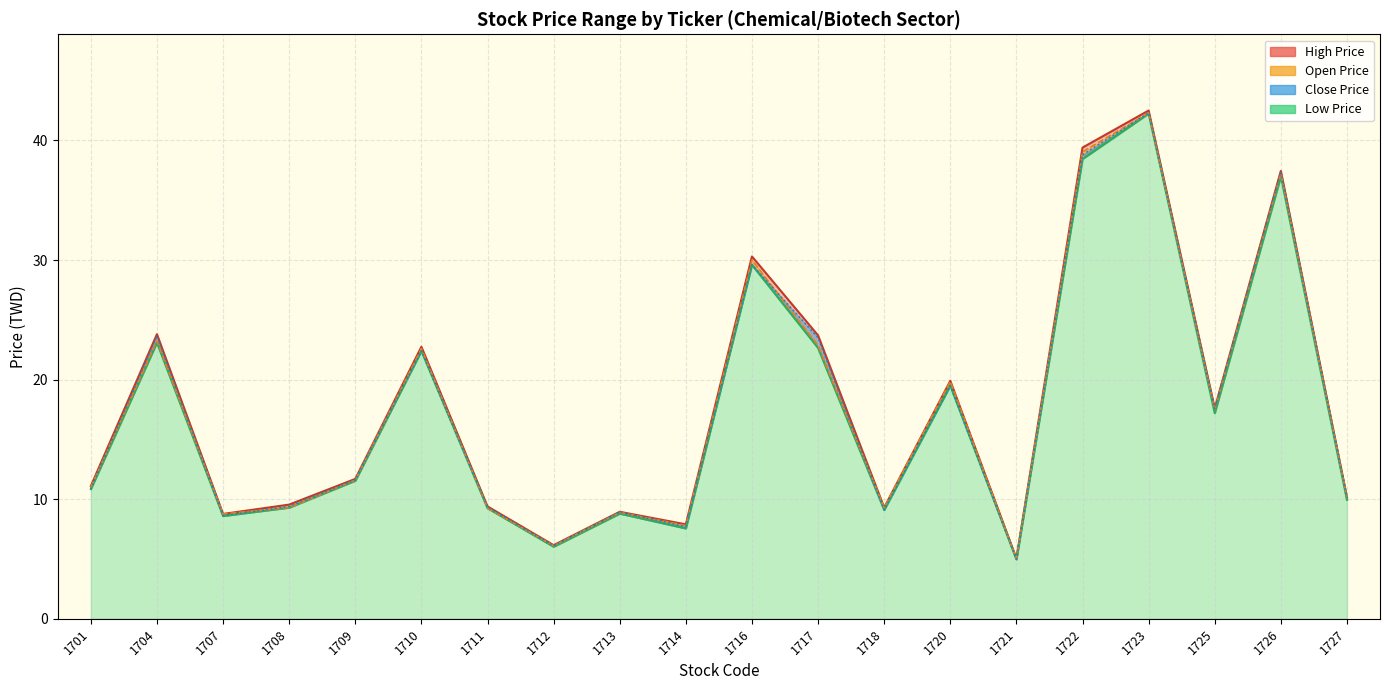

What is the greatest value displayed?

42.5